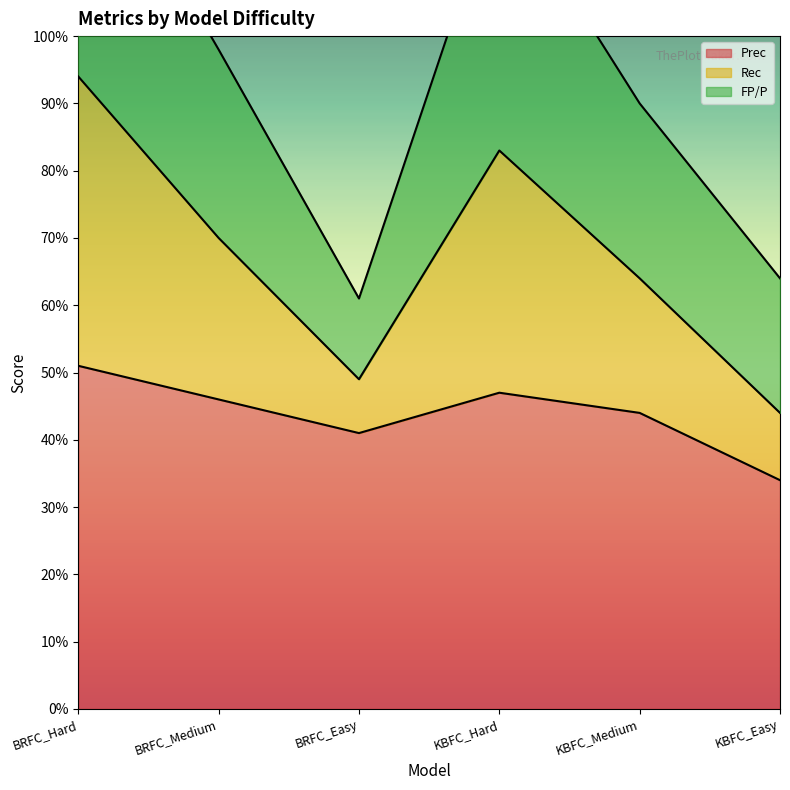

Which has a higher value, BRFC_Hard or KBFC_Easy?

BRFC_Hard